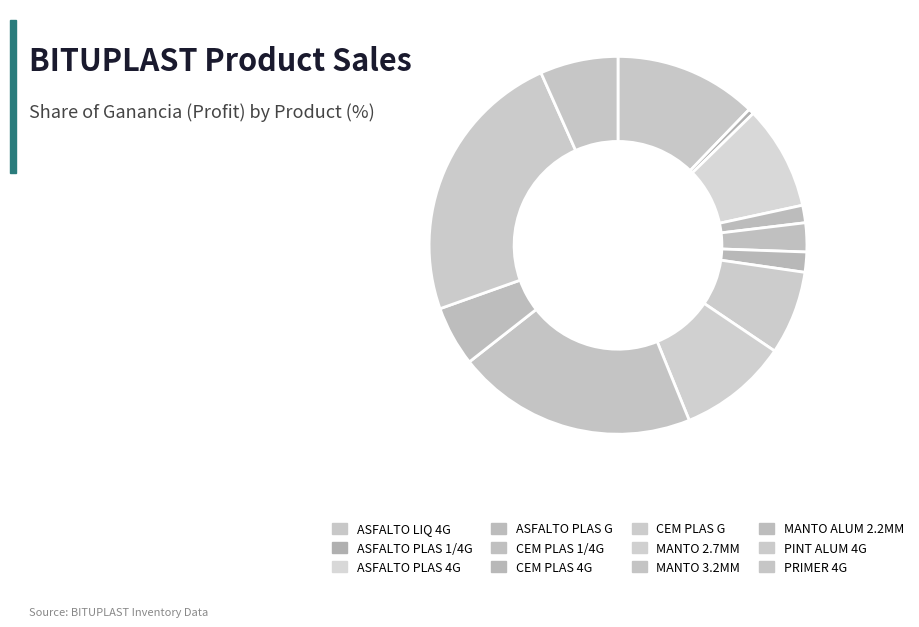

To the nearest percent, what is the difference between the largest and smallest slice percentages?

23%